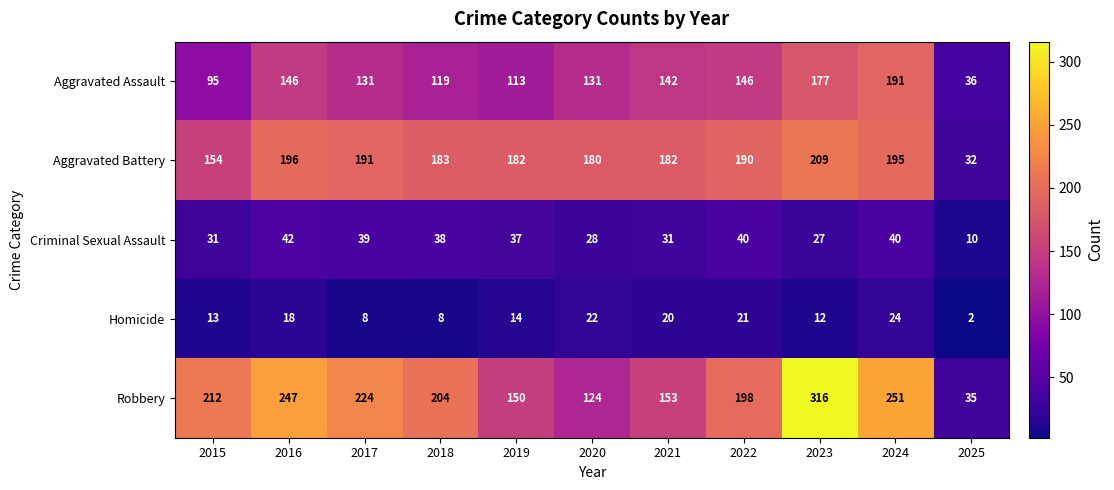

The value of Criminal Sexual Assault at 2015 is 31. True or false?

True